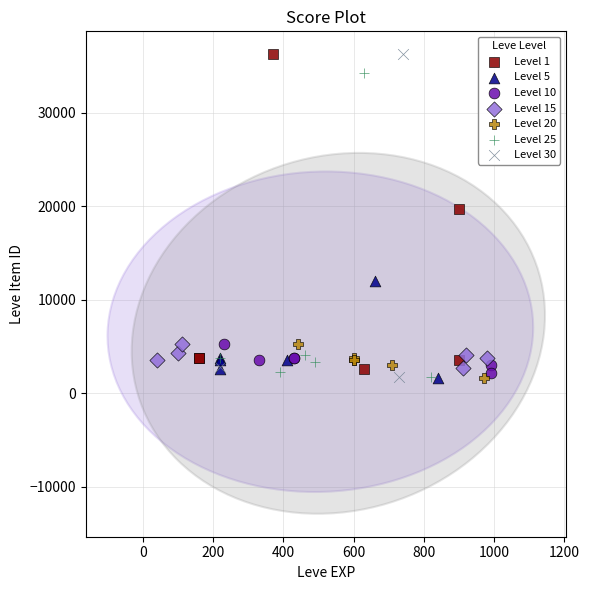

Which series has the largest Y range (max minus min)?

Level 30